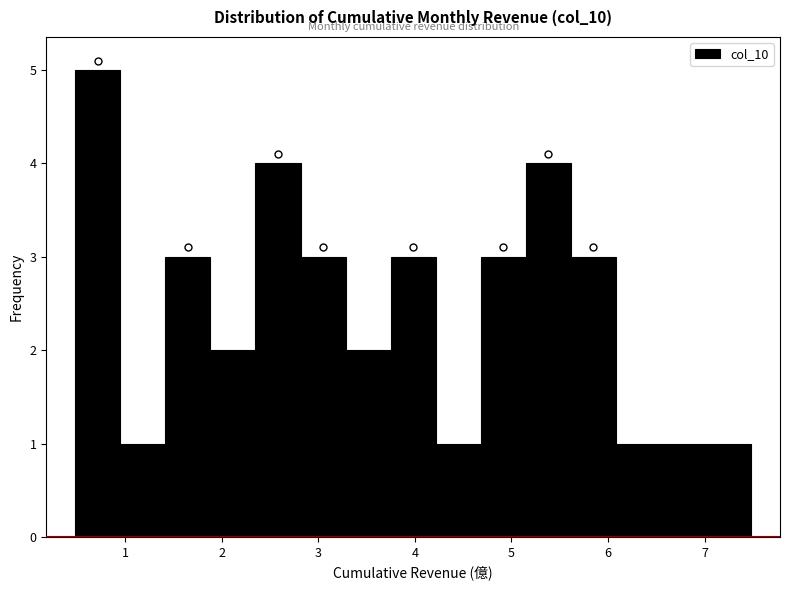

Reading left to right, list every bar in this chart as the range it spans on the x-axis followed by its height. Neither the bar edges nor the heights are printed on the chart, so give them approximately, as read against the axes.

0.5 to 1.0: 5
1.0 to 1.4: 1
1.4 to 1.9: 3
1.9 to 2.4: 2
2.4 to 2.8: 4
2.8 to 3.3: 3
3.3 to 3.7: 2
3.7 to 4.2: 3
4.2 to 4.7: 1
4.7 to 5.1: 3
5.1 to 5.6: 4
5.6 to 6.1: 3
6.1 to 6.5: 1
6.5 to 7.0: 1
7.0 to 7.5: 1